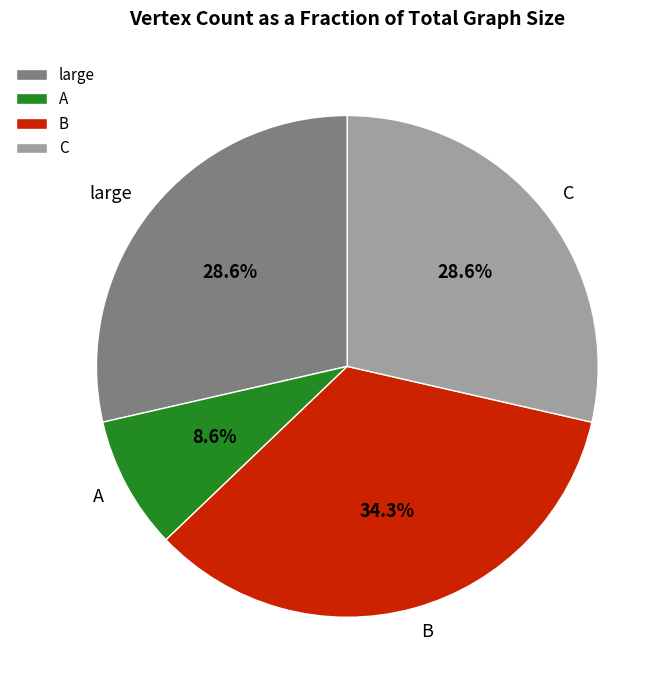

How many slices are in this pie chart?

4